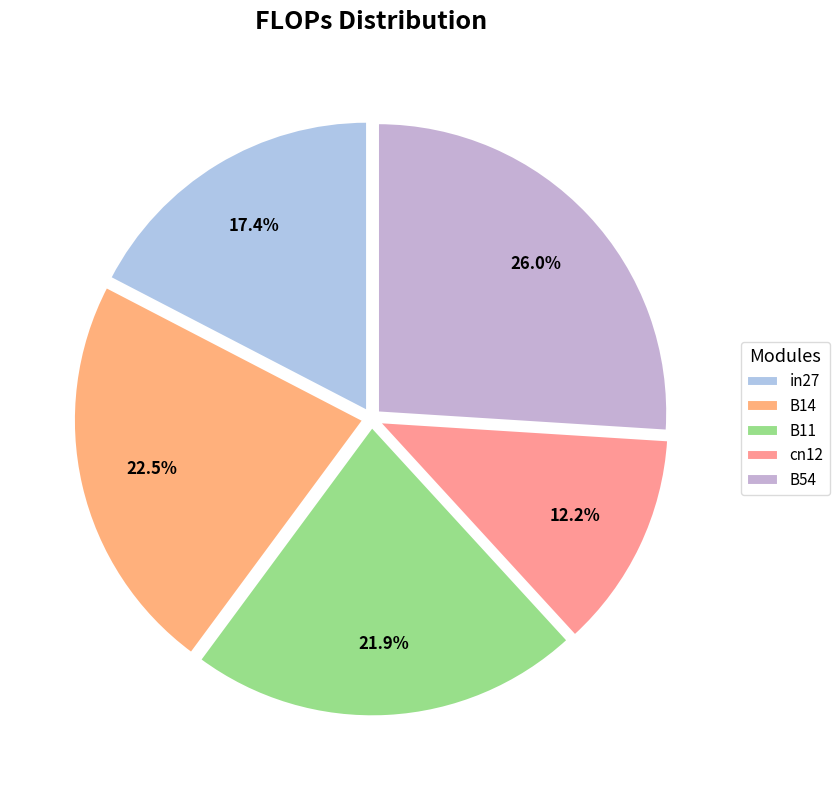

To the nearest percent, what percentage of the pie is B54?

26%